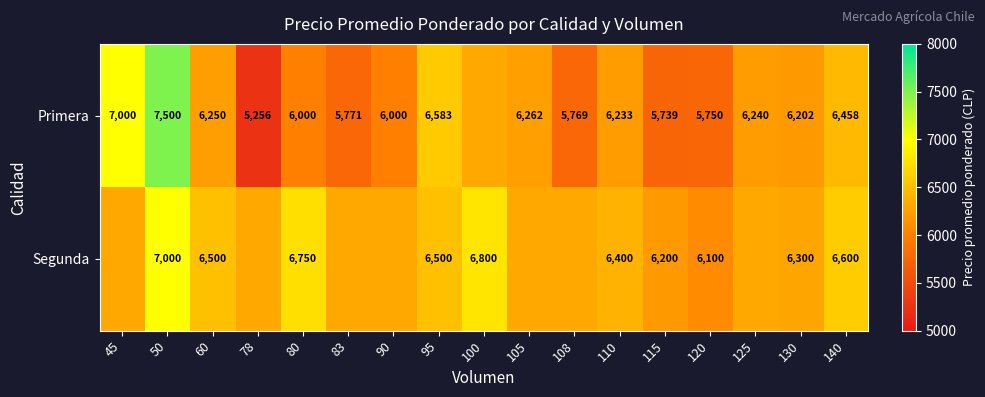

What is the total value across all series at 108?

12083.0